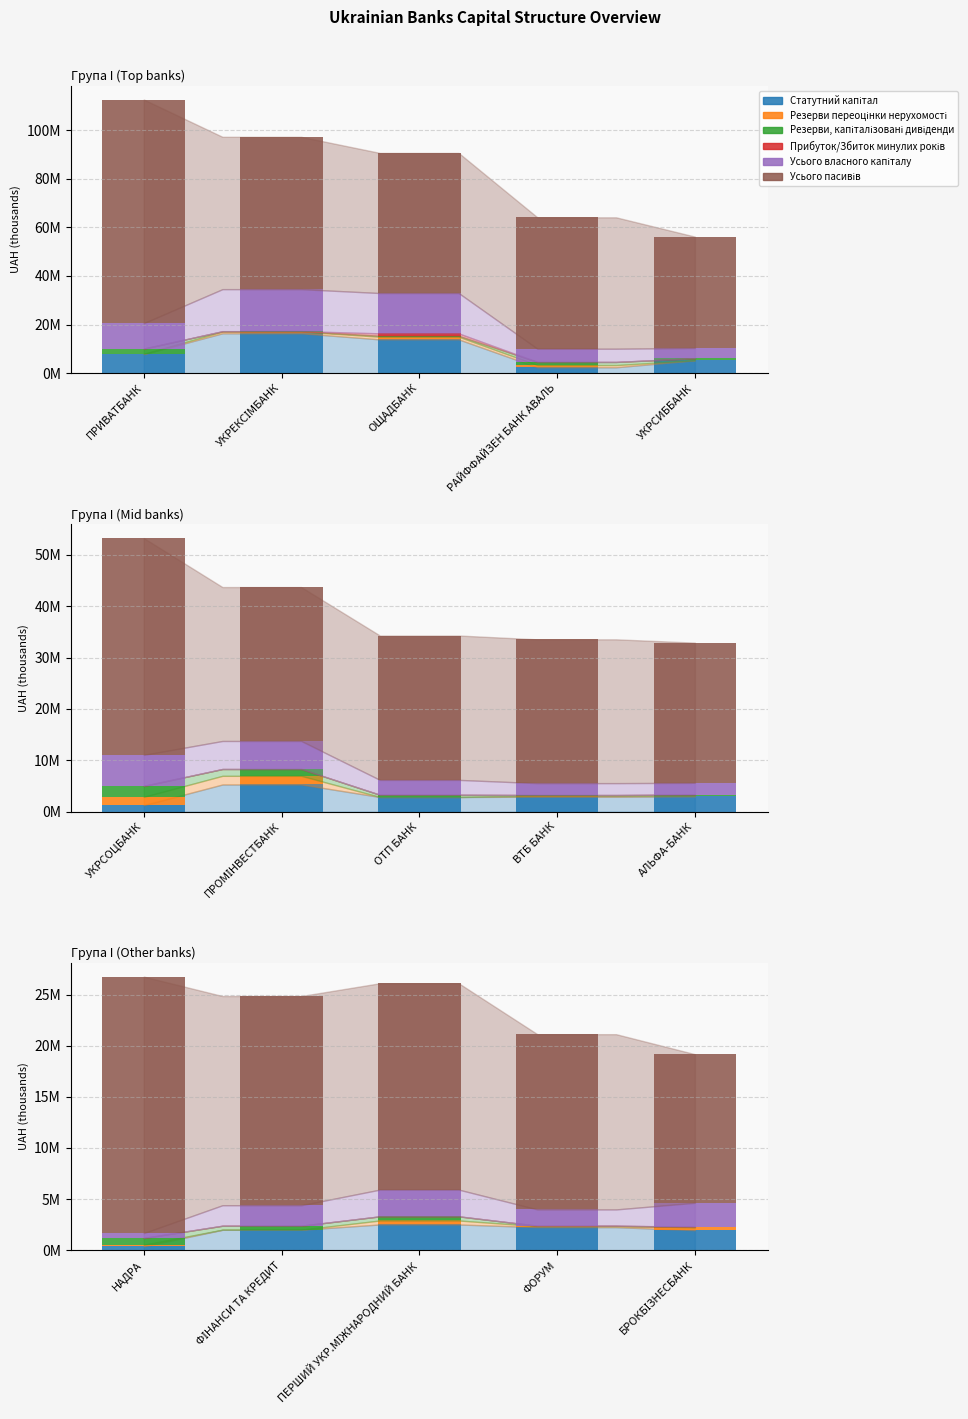

What are all the series names shown in the legend?

Статутний капітал, Резерви переоцінки нерухомості, Резерви, капіталізовані дивіденди, Прибуток/Збиток минулих років, Усього власного капіталу, Усього пасивів